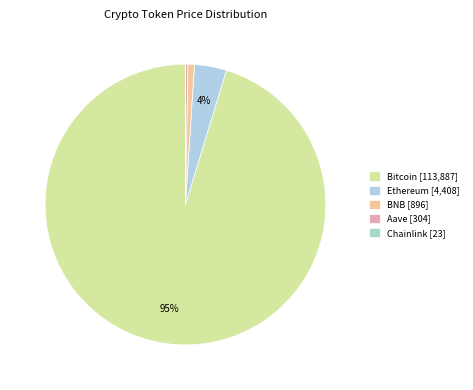

How many segments does this pie chart have?

5